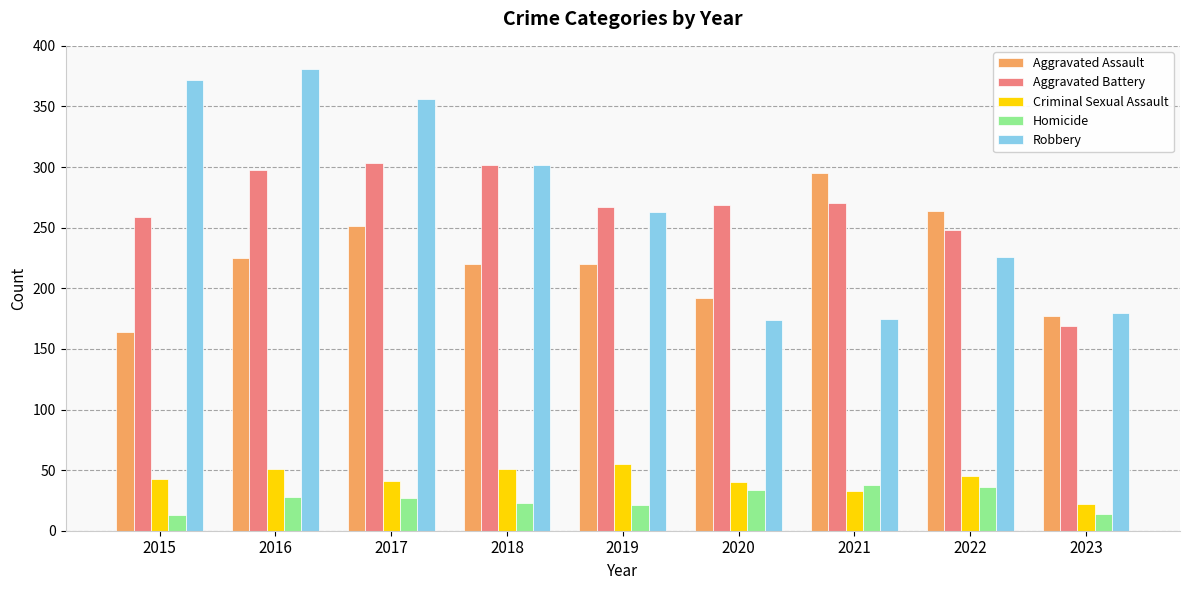

How many bars are there in each group?

5